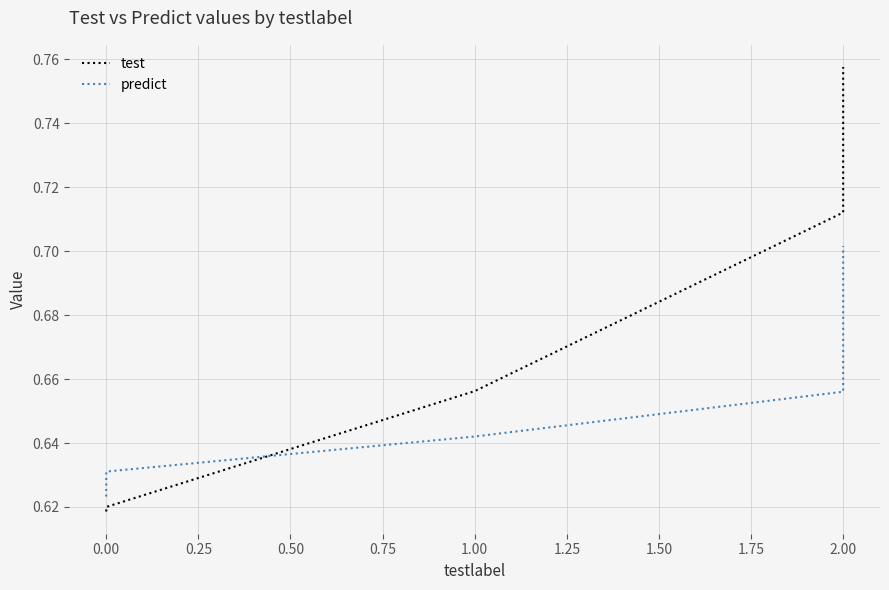

What is the total value across all series at 0.00?

1.3